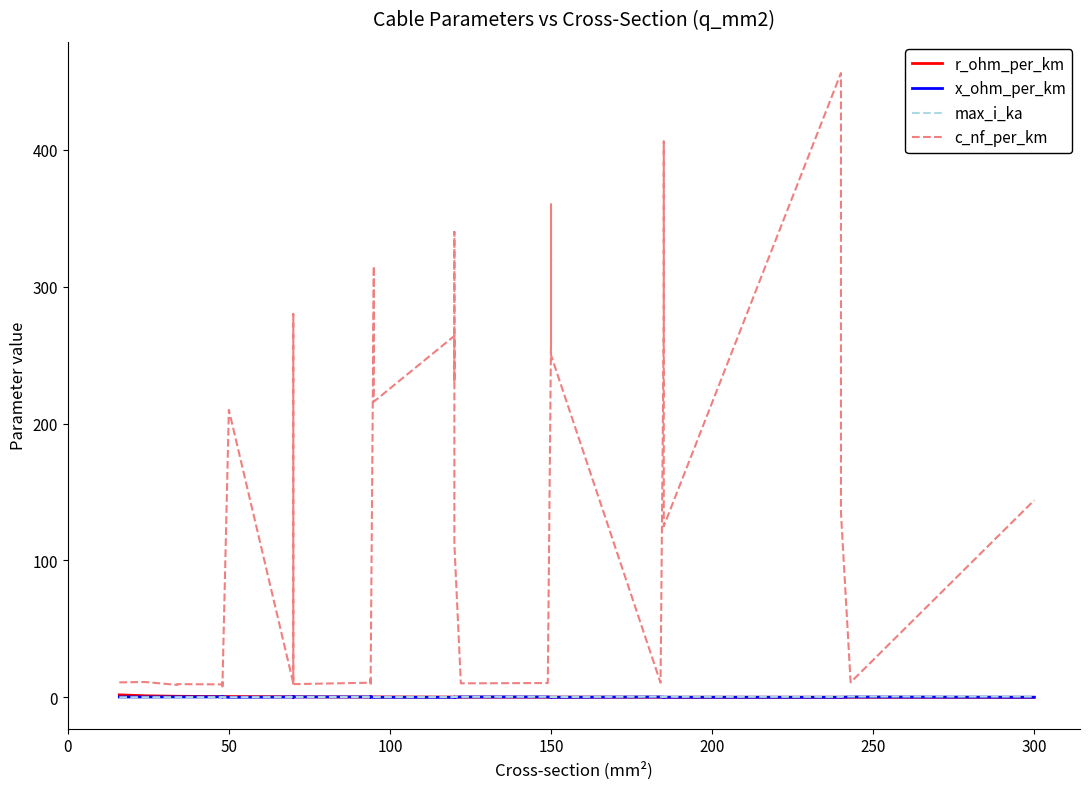

Which series ends up on top after the final intersection of max_i_ka and r_ohm_per_km?

max_i_ka